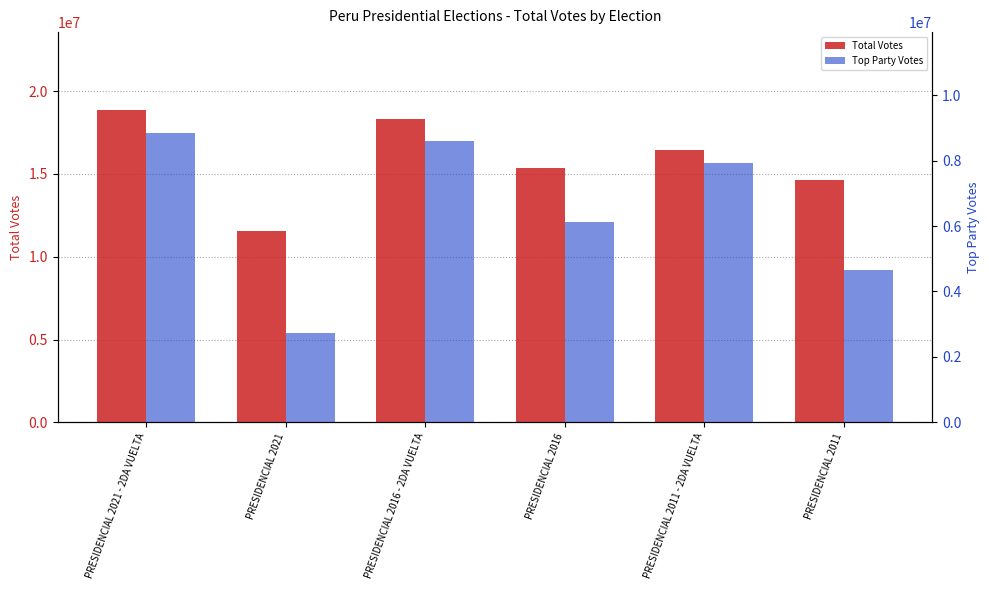

List the labels in order of Total Votes value, largest first.

PRESIDENCIAL 2021 - 2DA VUELTA, PRESIDENCIAL 2016 - 2DA VUELTA, PRESIDENCIAL 2011 - 2DA VUELTA, PRESIDENCIAL 2016, PRESIDENCIAL 2011, PRESIDENCIAL 2021